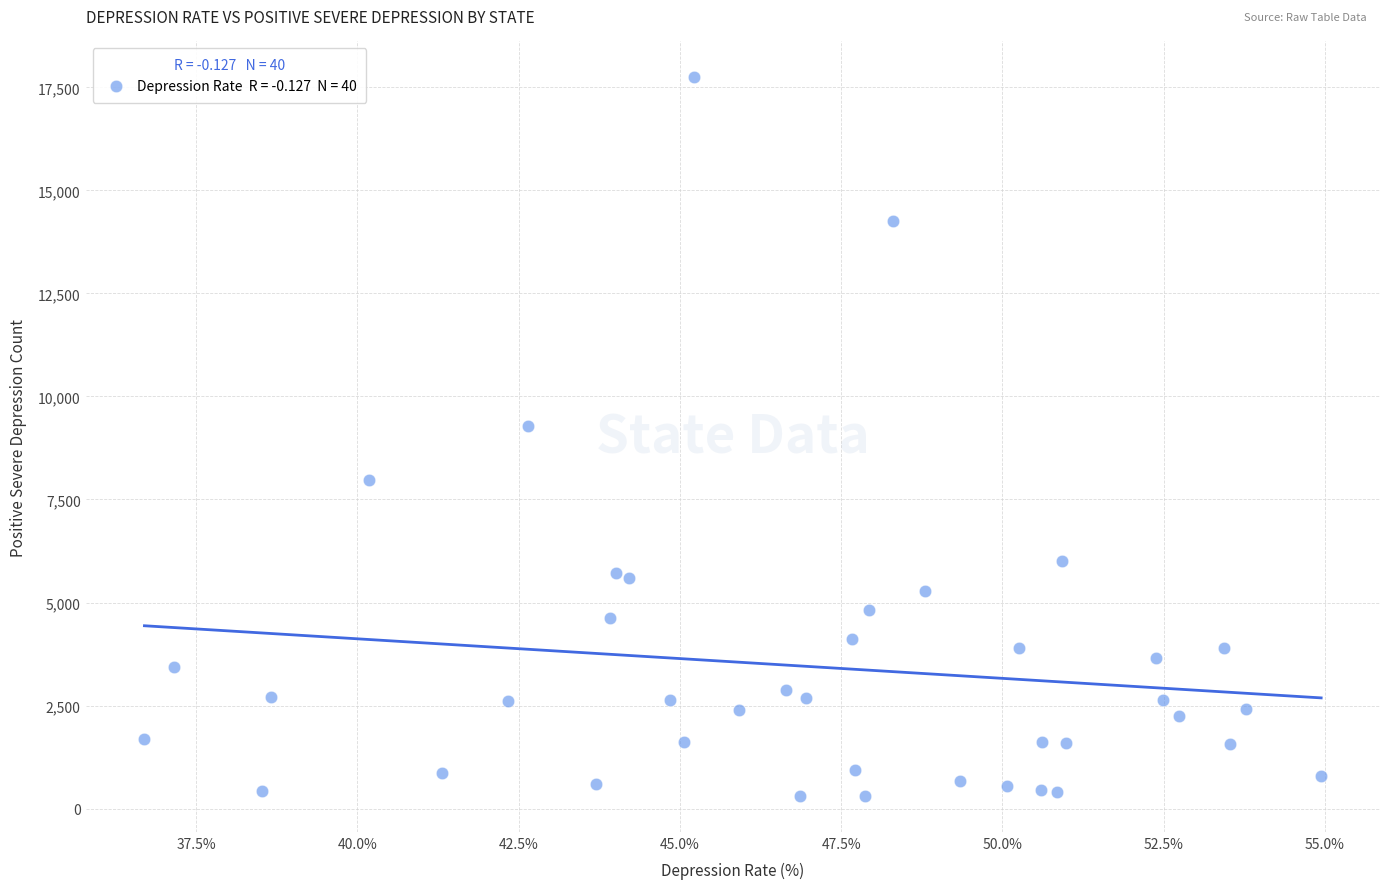

What is the range of Y values (max minus min)?

17432